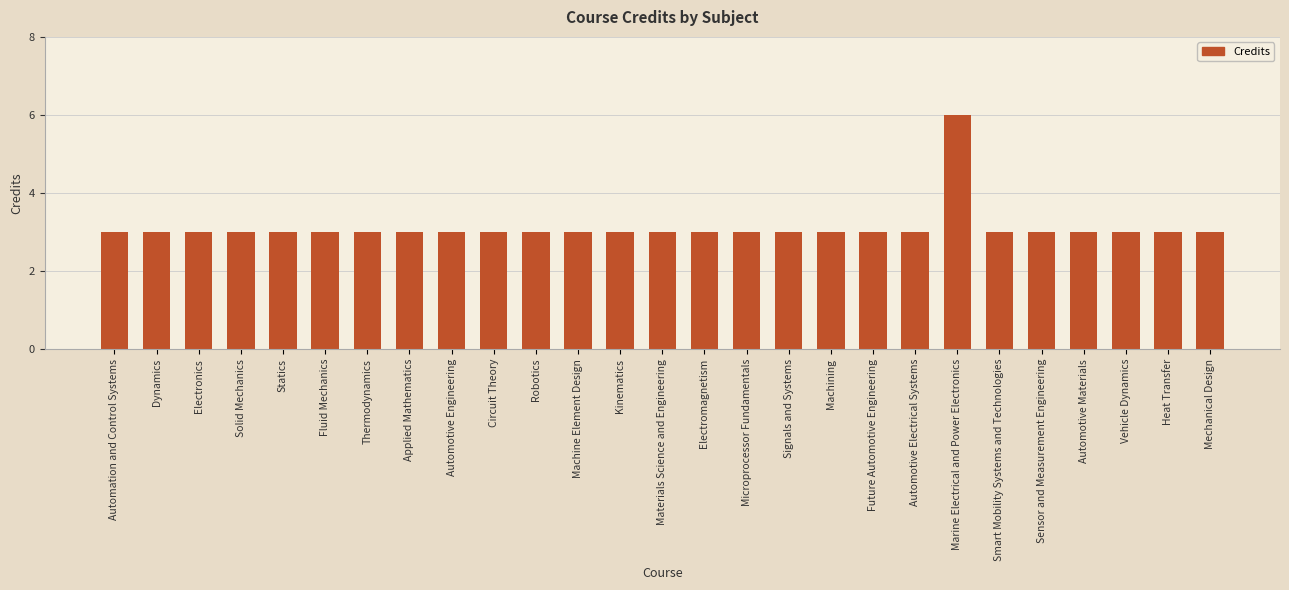

How many bars are there in total?

27